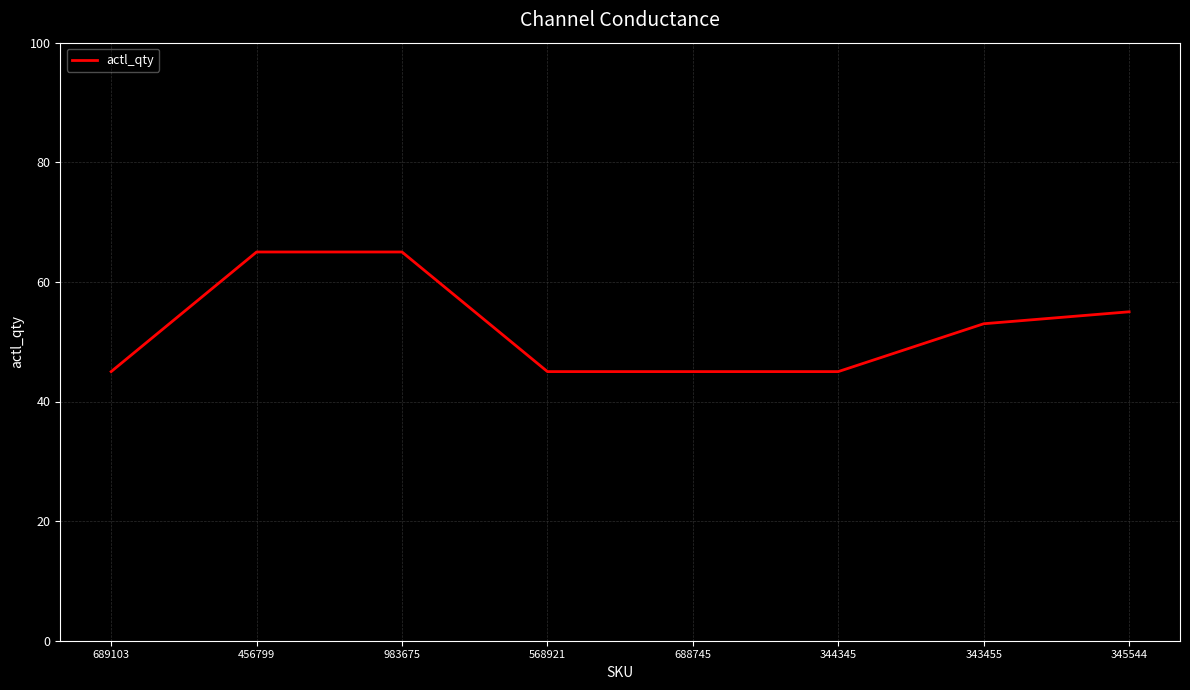

What position from the right is 983675?

6